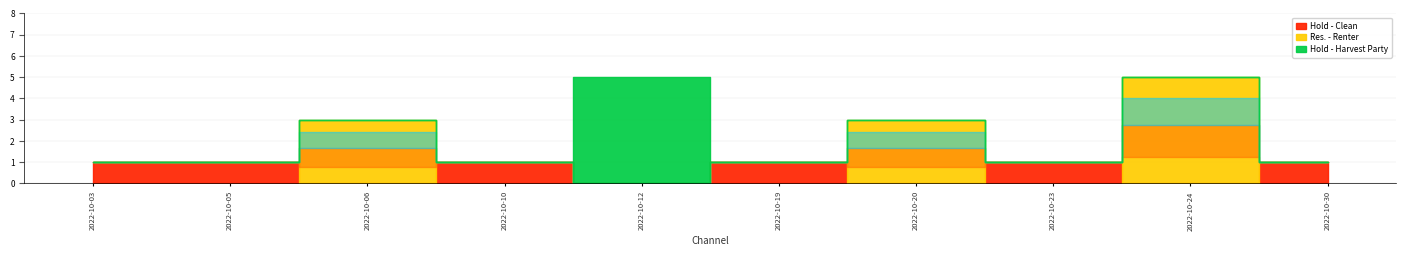

At which category is the sum across all series the highest?

2022-10-12